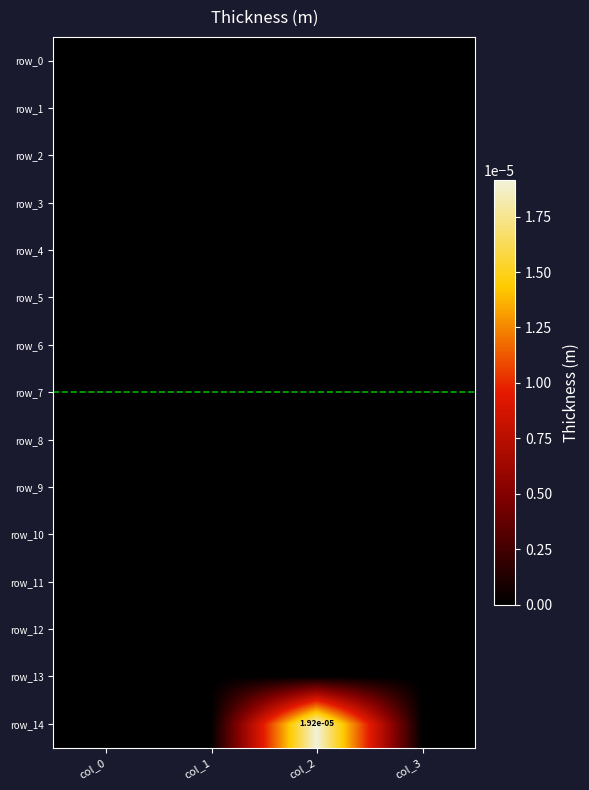

At which category is the sum across all series the highest?

col_2